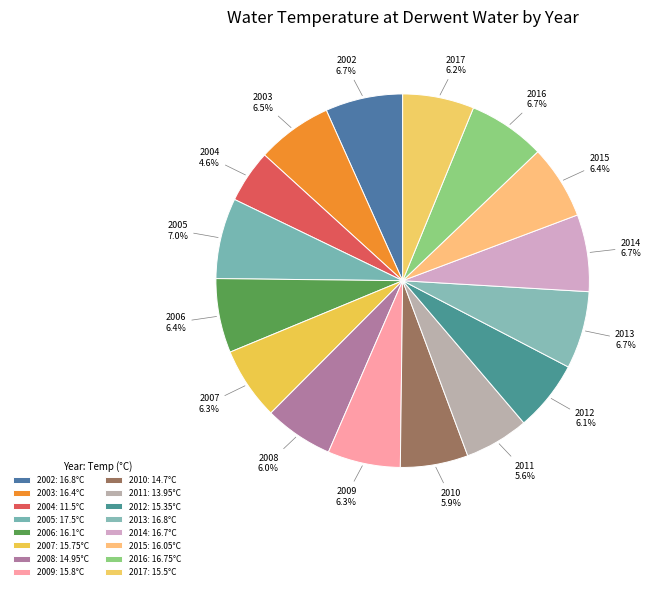

What is the smallest slice in the pie chart?

2004